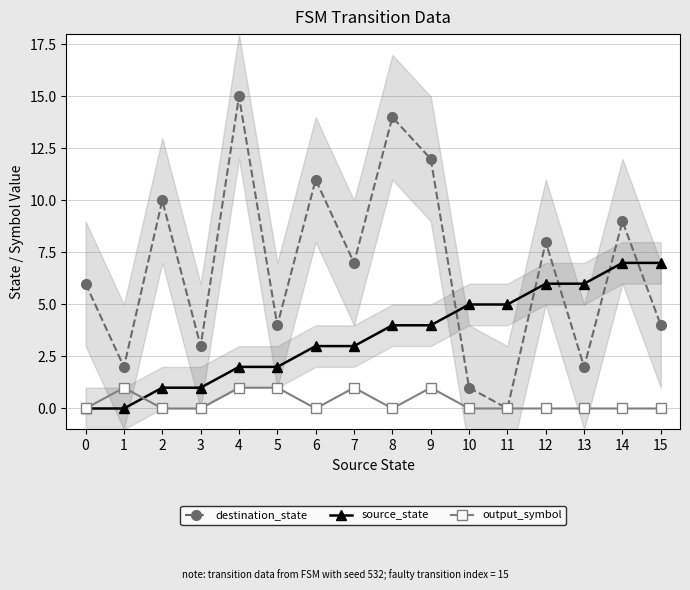

The source_state series shows 3 at 7. True or false?

True